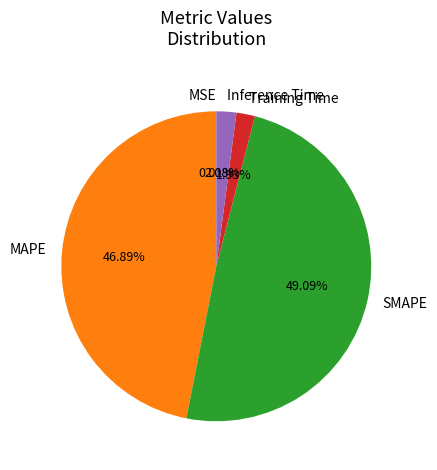

Is there any slice that represents more than half of the pie?

No